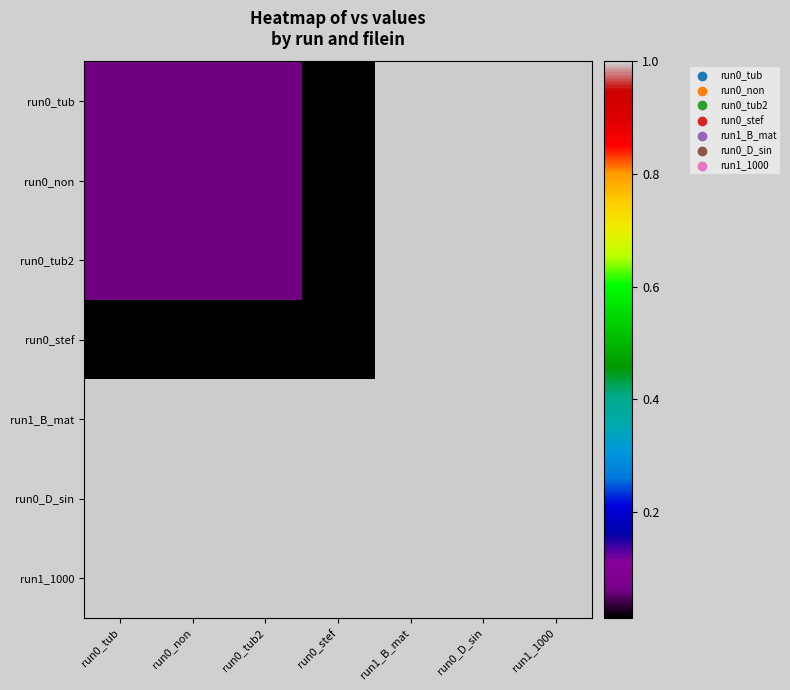

Reading left to right, extract all data points from this chart.

run0_tub: run0_tub=0.1	run0_non=0.1	run0_tub2=0.1	run0_stef=0.0	run1_B_mat=1.0	run0_D_sin=1.0	run1_1000=1.0
run0_non: run0_tub=0.1	run0_non=0.1	run0_tub2=0.1	run0_stef=0.0	run1_B_mat=1.0	run0_D_sin=1.0	run1_1000=1.0
run0_tub2: run0_tub=0.1	run0_non=0.1	run0_tub2=0.1	run0_stef=0.0	run1_B_mat=1.0	run0_D_sin=1.0	run1_1000=1.0
run0_stef: run0_tub=0.0	run0_non=0.0	run0_tub2=0.0	run0_stef=0.0	run1_B_mat=1.0	run0_D_sin=1.0	run1_1000=1.0
run1_B_mat: run0_tub=1.0	run0_non=1.0	run0_tub2=1.0	run0_stef=1.0	run1_B_mat=1.0	run0_D_sin=1.0	run1_1000=1.0
run0_D_sin: run0_tub=1.0	run0_non=1.0	run0_tub2=1.0	run0_stef=1.0	run1_B_mat=1.0	run0_D_sin=1.0	run1_1000=1.0
run1_1000: run0_tub=1.0	run0_non=1.0	run0_tub2=1.0	run0_stef=1.0	run1_B_mat=1.0	run0_D_sin=1.0	run1_1000=1.0